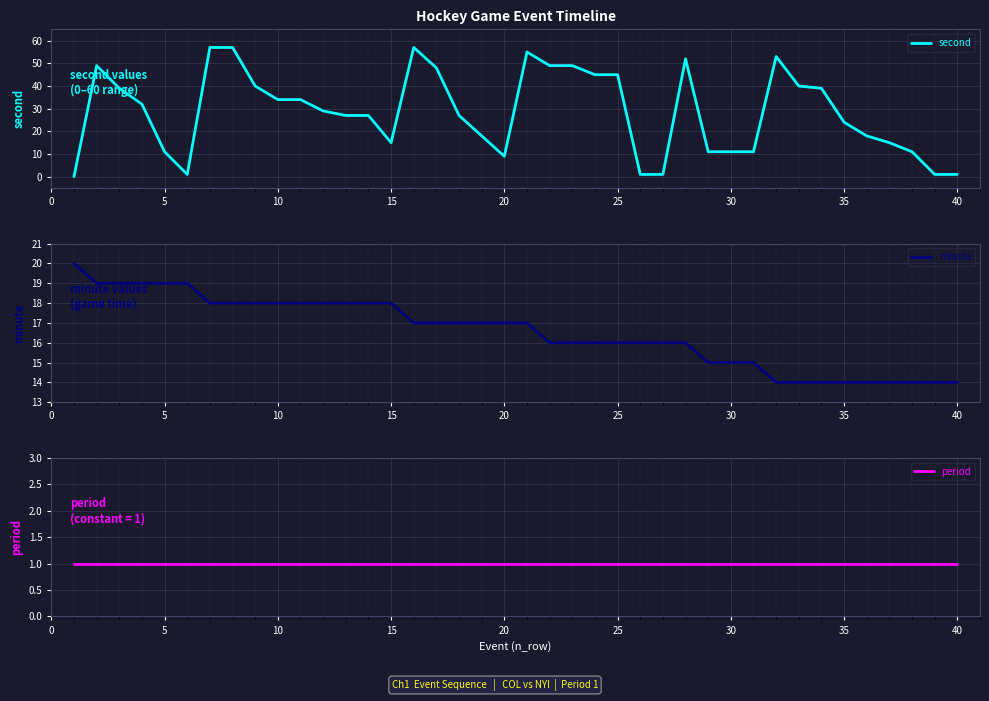

How many distinct data groups are displayed?

3